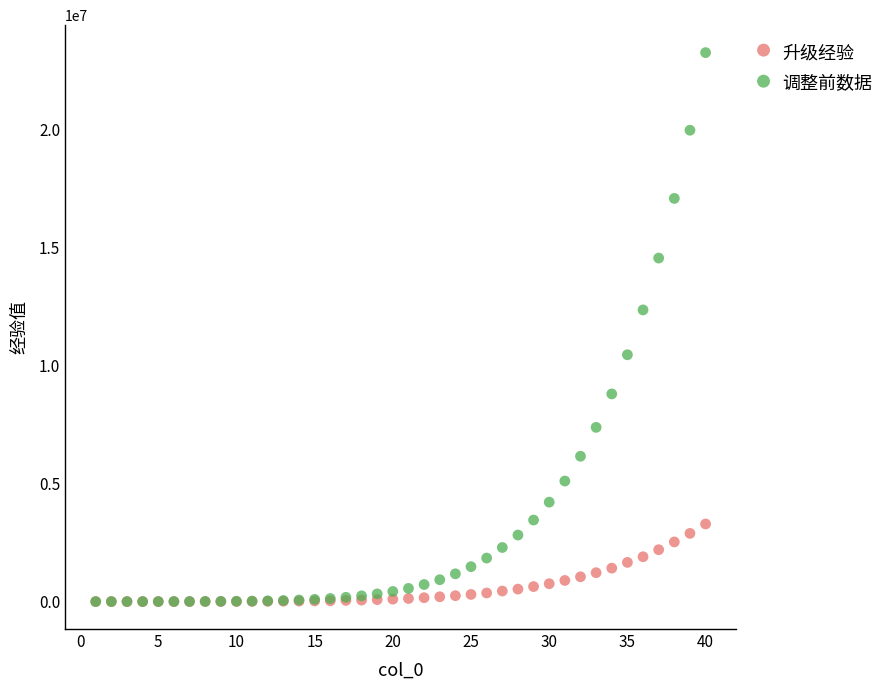

Which series contains the highest Y value?

调整前数据